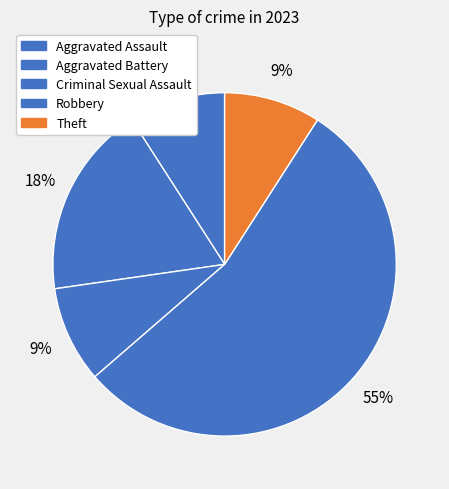

The Aggravated Assault slice represents 9% of the pie. True or false?

True